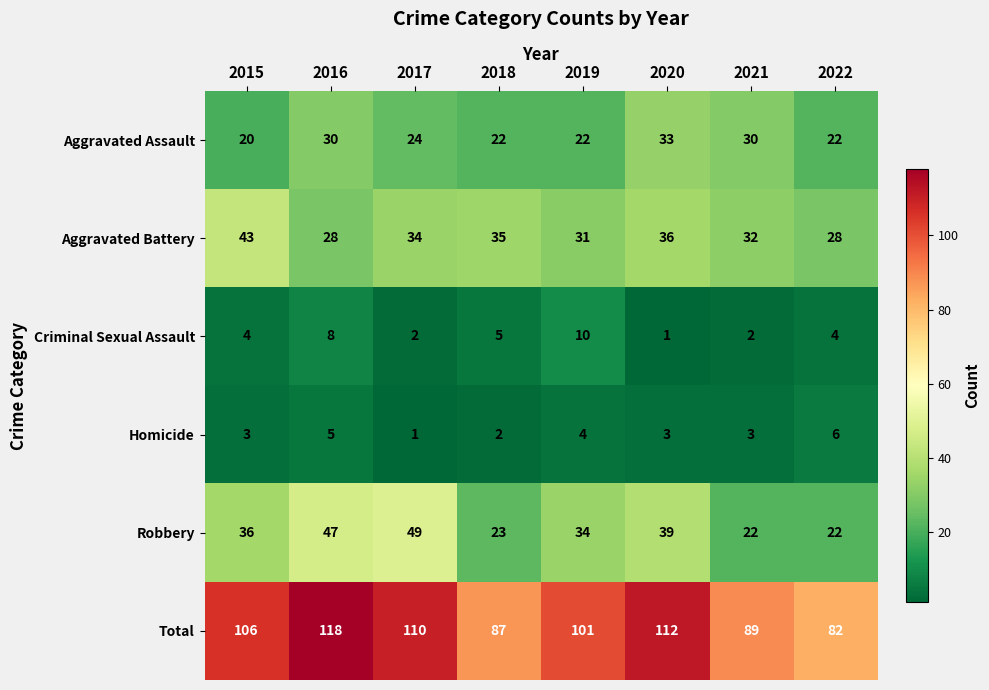

Which category has the highest value in the Robbery series?

2017